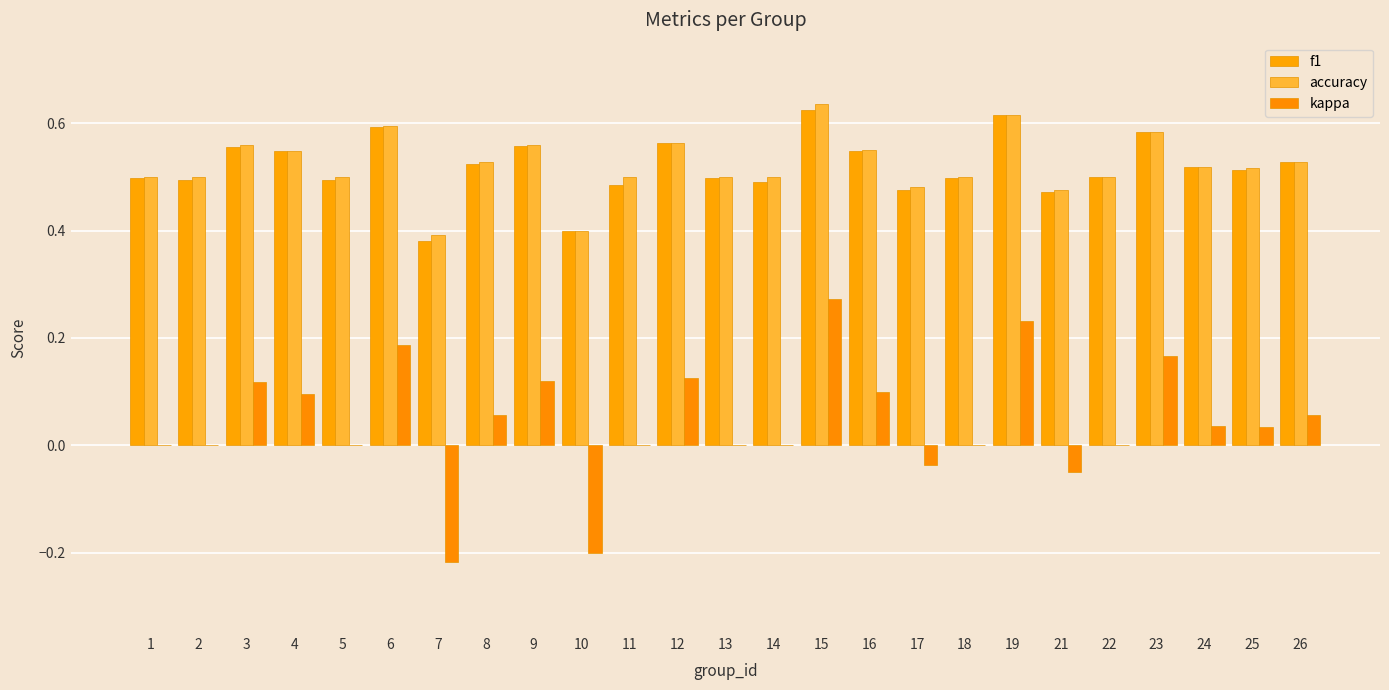

How many distinct data groups are displayed?

3